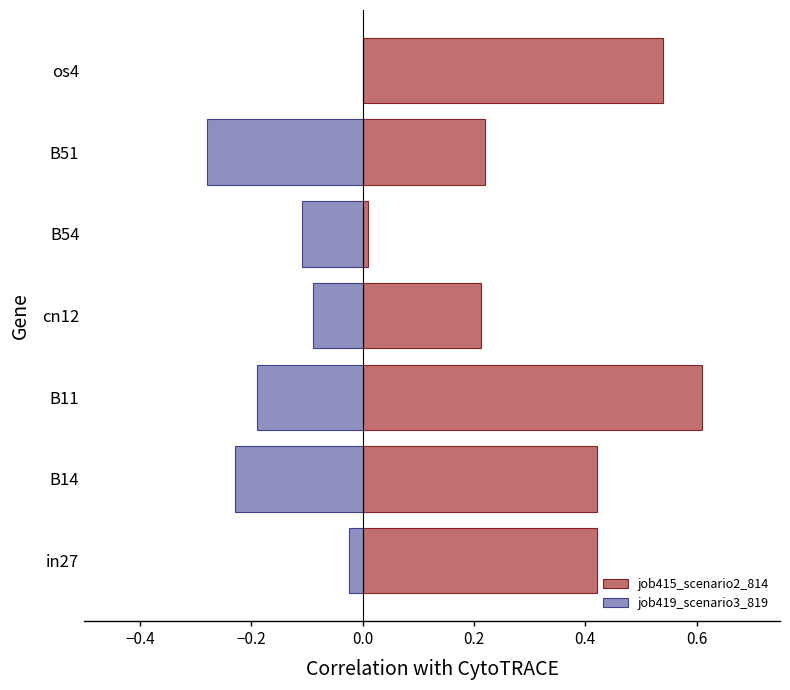

The value of job419_scenario3_819 at B11 is -0.2. True or false?

True